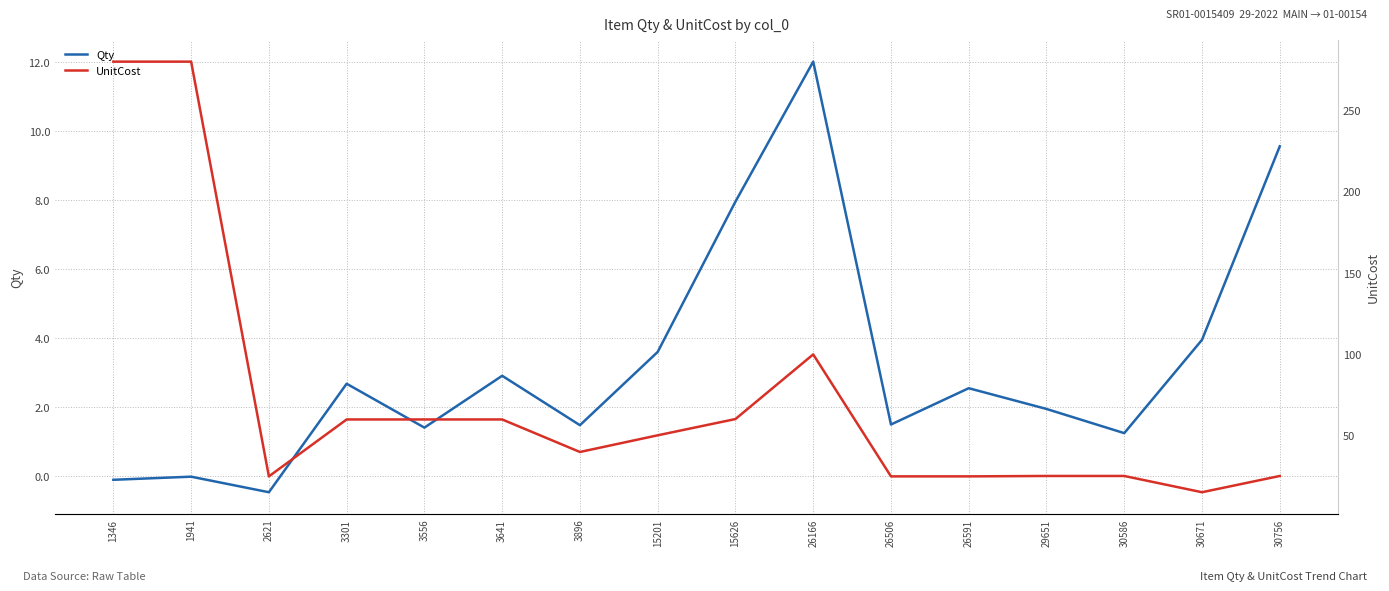

Which category has the lowest value in the UnitCost series?

30671